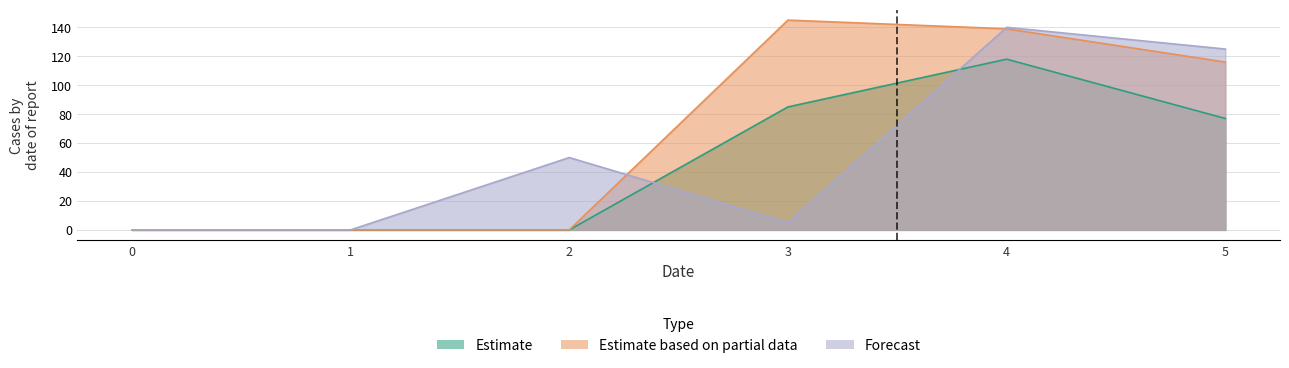

How many interior local valleys does the col_1 series have?

1